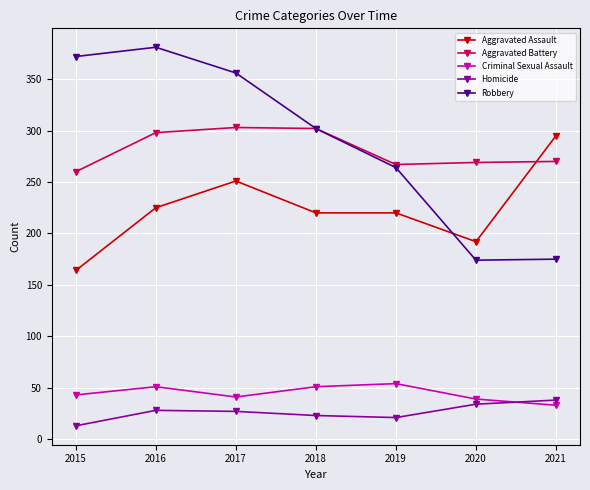

True or false: Homicide and Aggravated Assault cross at least once.

False